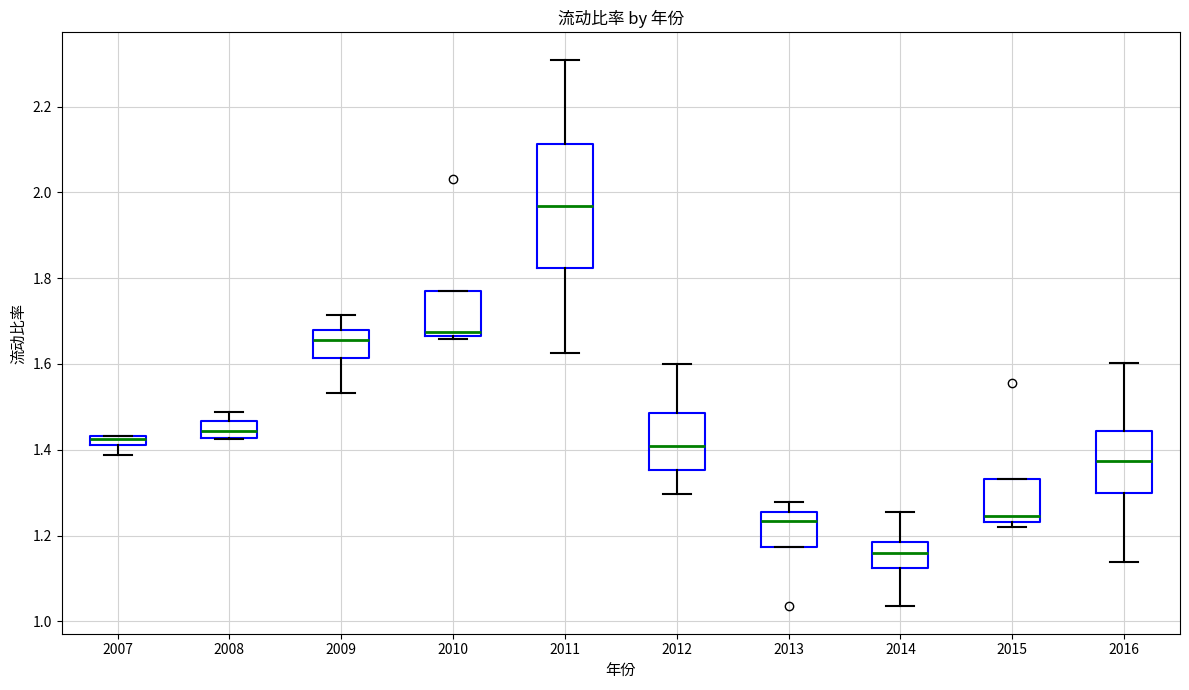

Where does the upper whisker of the box at x = 2012 end on the y-axis? The values are not printed on the chart, so give them approximately, as read against the axis.

1.60